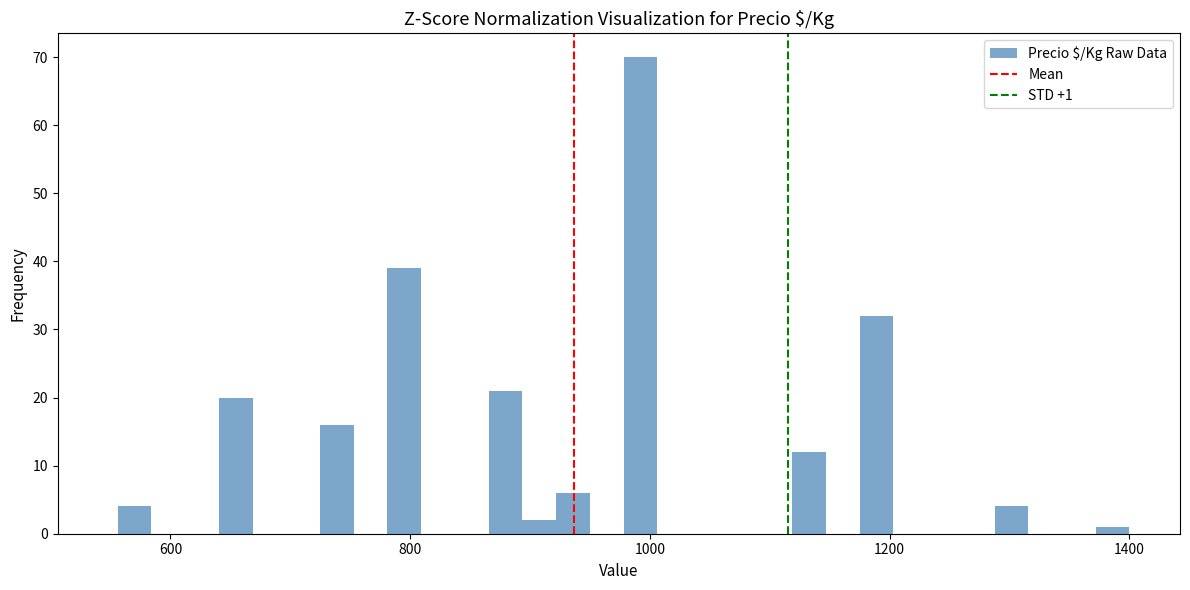

Read against the x-axis, roughly where is the centre of the tallest bar?

1000